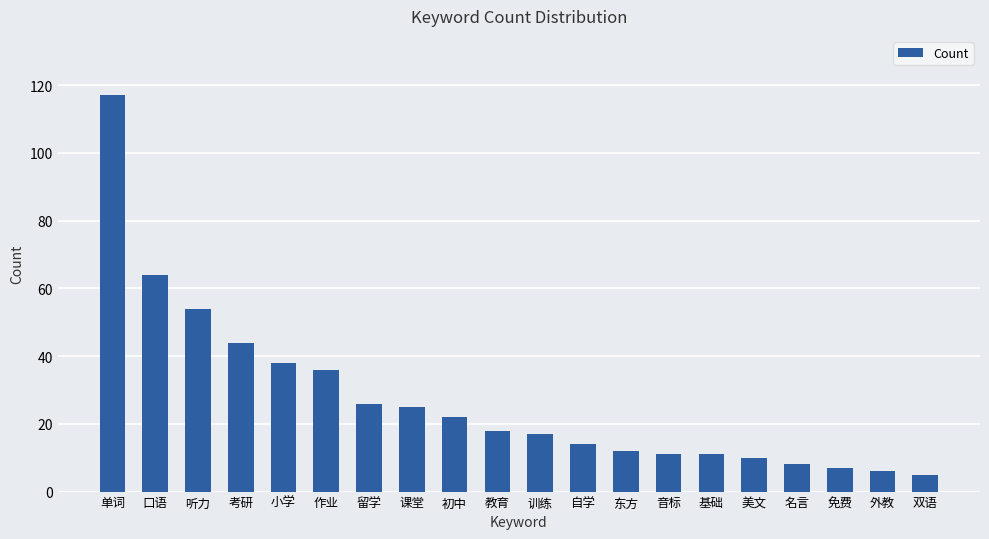

The chart shows a value of 11 at 音标. True or false?

True